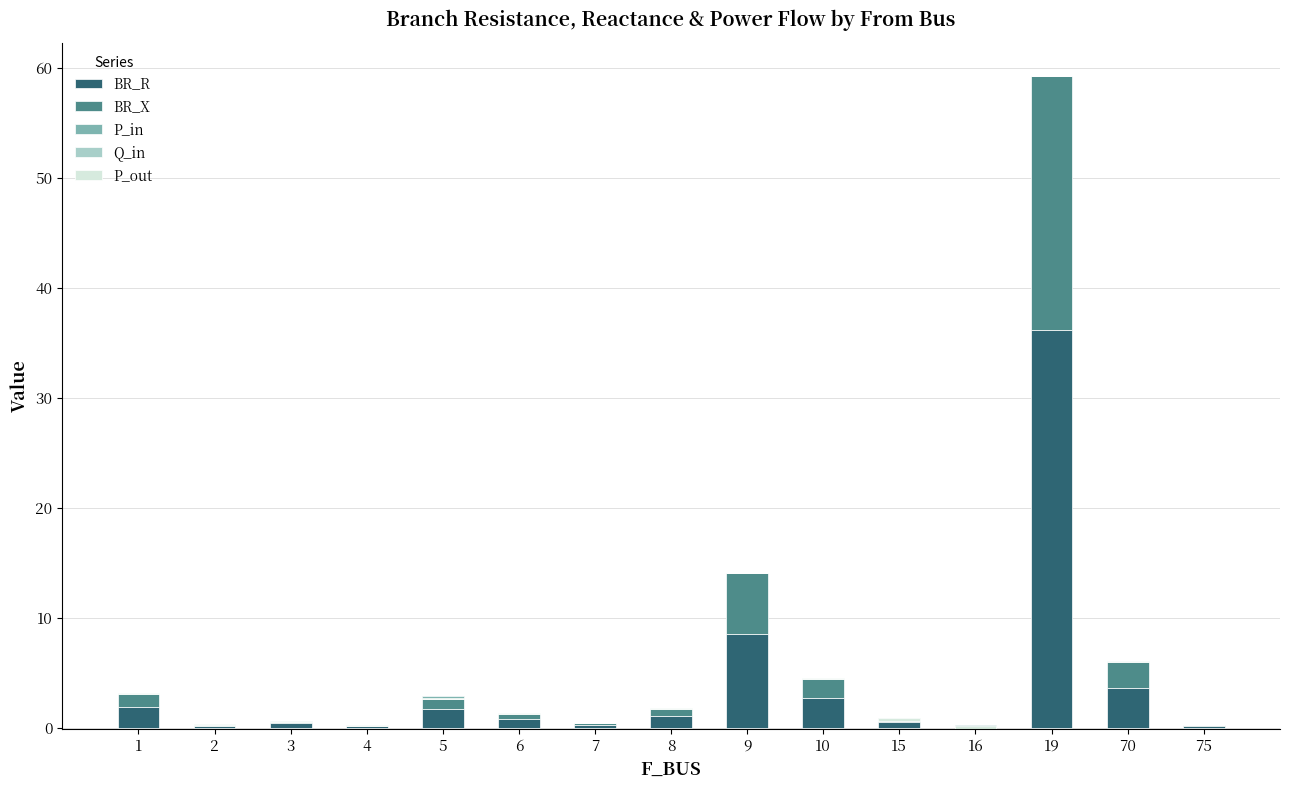

At how many categories does at least one series exceed 30?

1